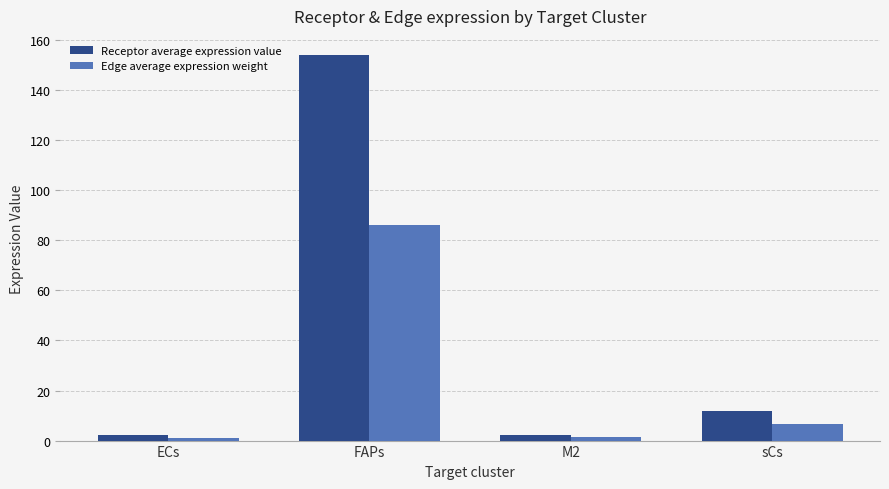

What is the difference between the maximum and second lowest values in the Edge average expression weight series?

84.7